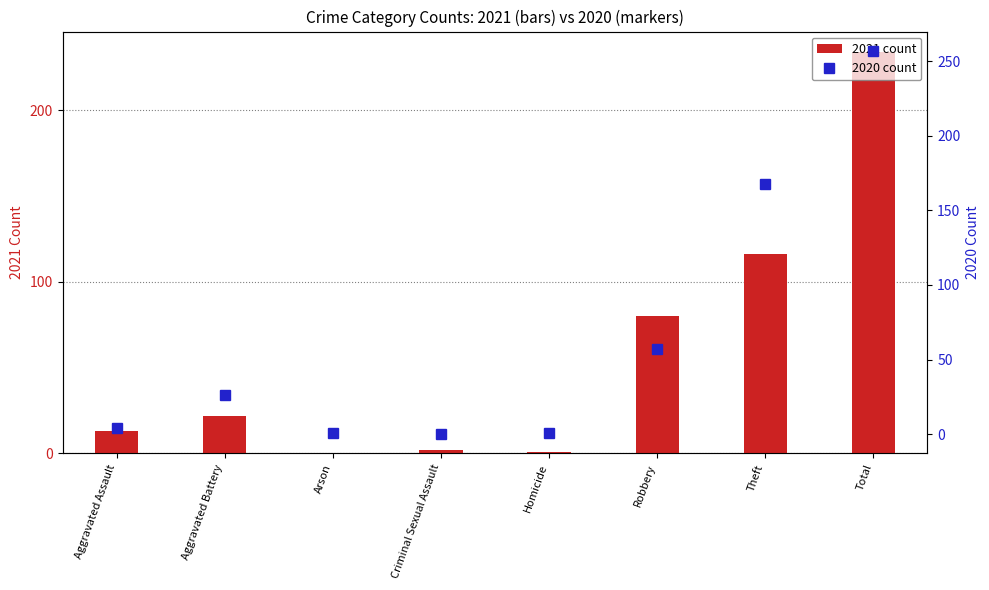

Is it true that 2021 count equals 80 at Robbery?

True